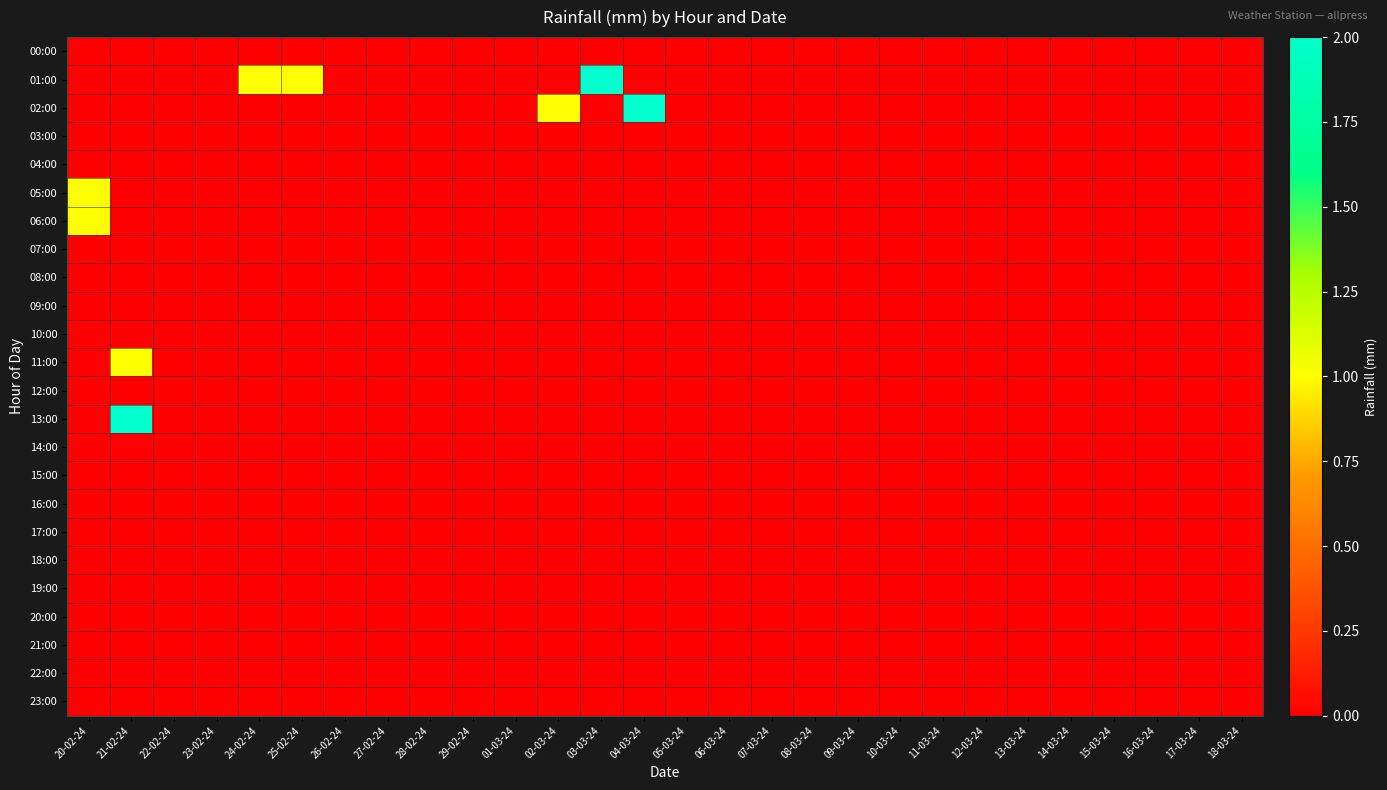

Which has a higher value, 25-02-24 or 06-03-24?

25-02-24